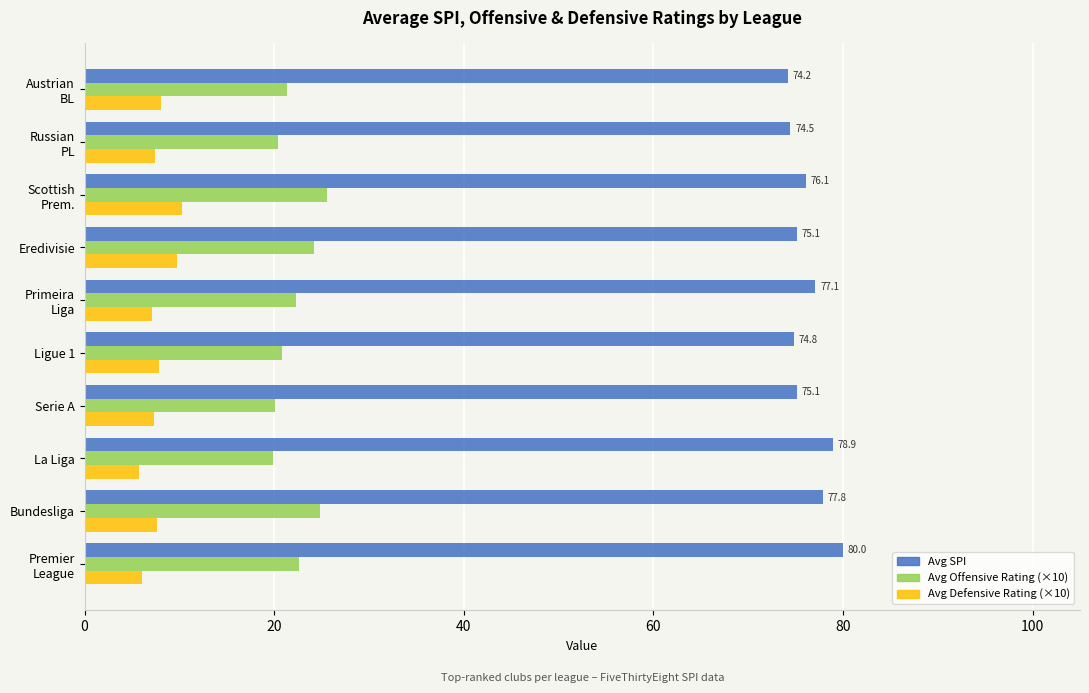

What is the greatest value displayed?

80.0